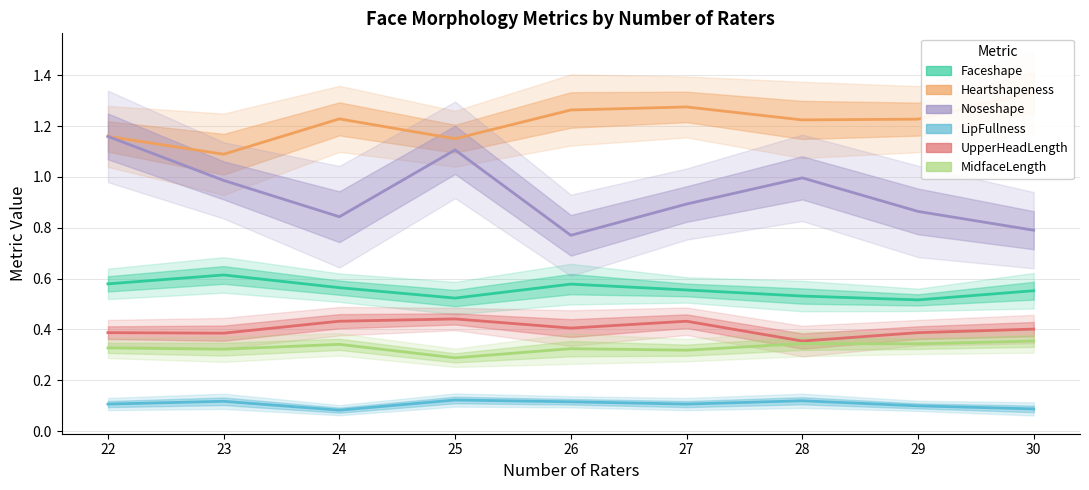

Which series has the widest spread of values?

Noseshape